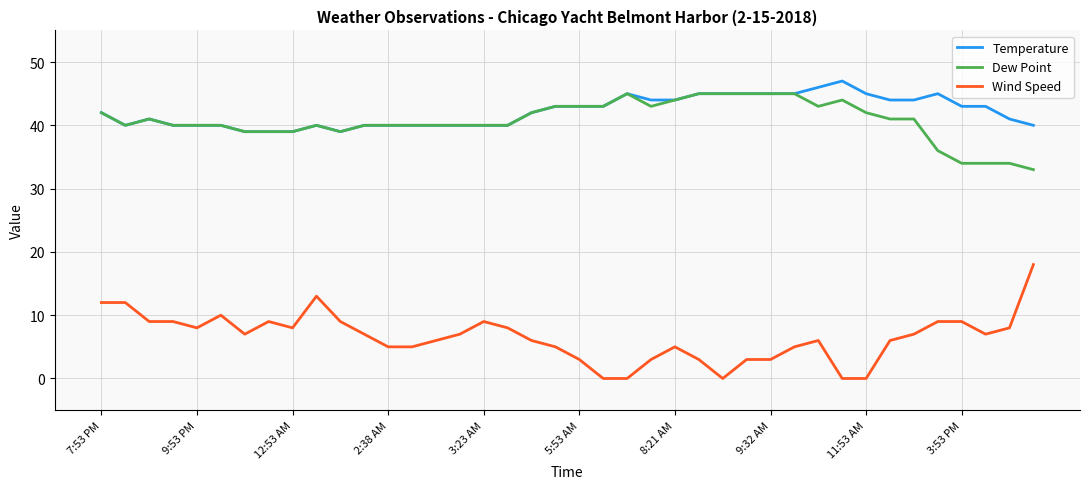

What are all the series names shown in the legend?

Temperature, Dew Point, Wind Speed